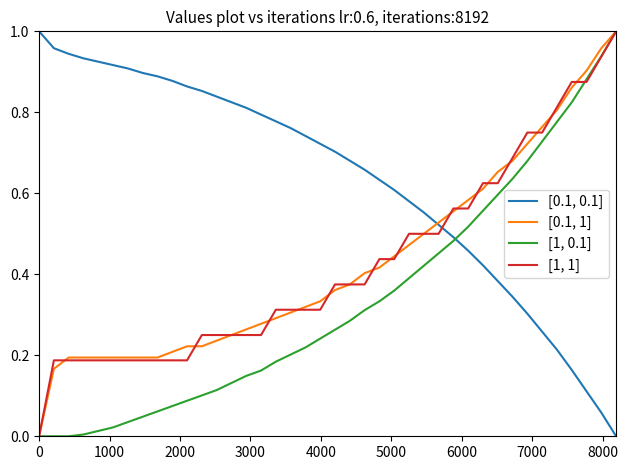

Which series has the largest total across all categories?

[0.1, 0.1]